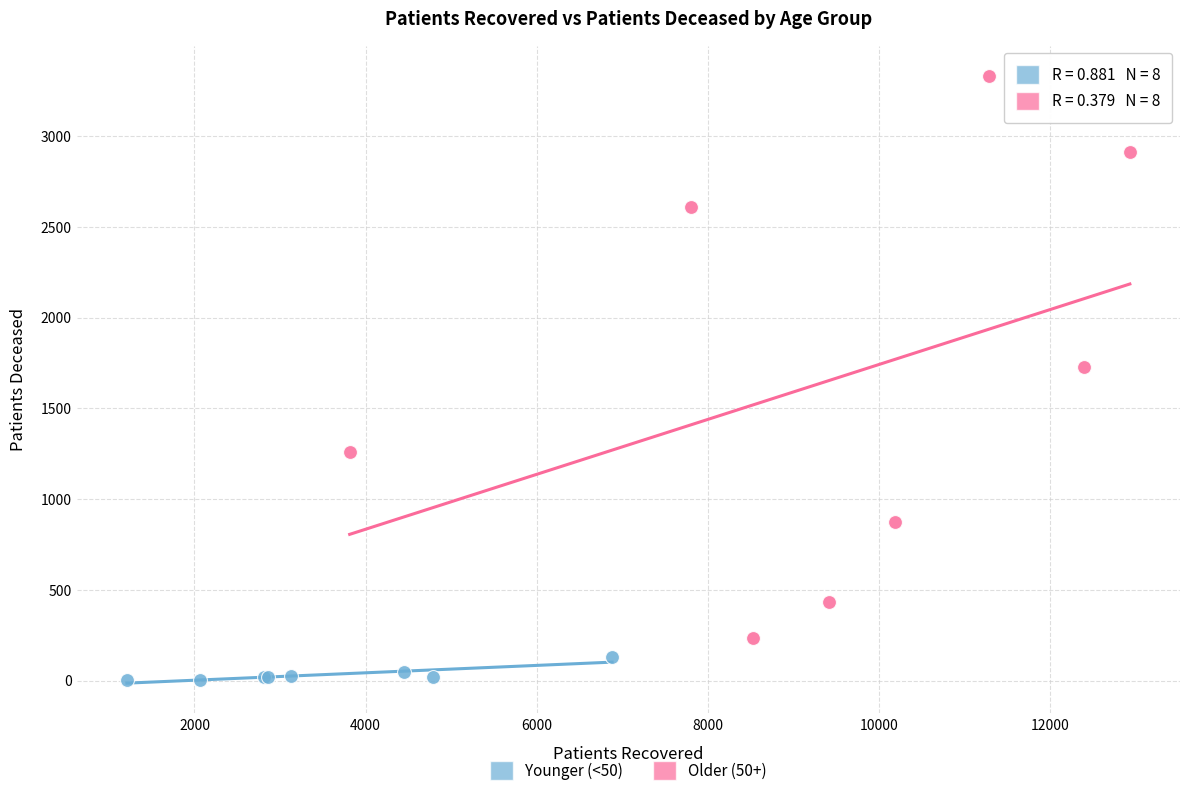

Which series contains the highest Y value?

Older (50+)